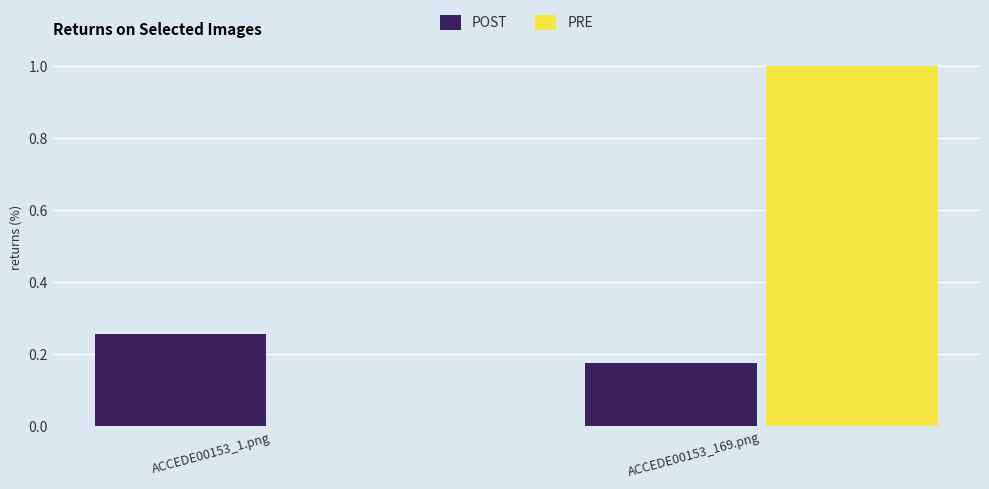

Are the bars grouped side by side (vs. stacked)?

Yes